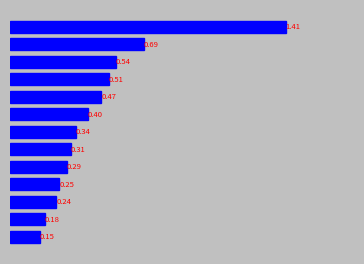

What is the difference between the maximum and minimum values?

1.3